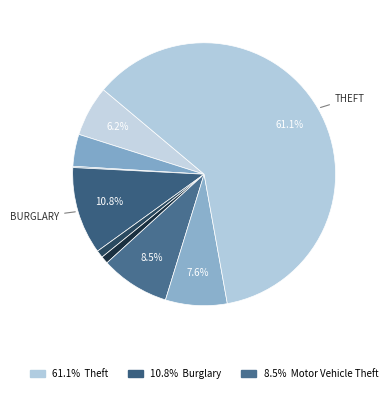

Rank the categories by value from lowest to highest.

Arson, Criminal Sexual Assault, Homicide, Aggravated Battery, Aggravated Assault, Robbery, Motor Vehicle Theft, Burglary, Theft